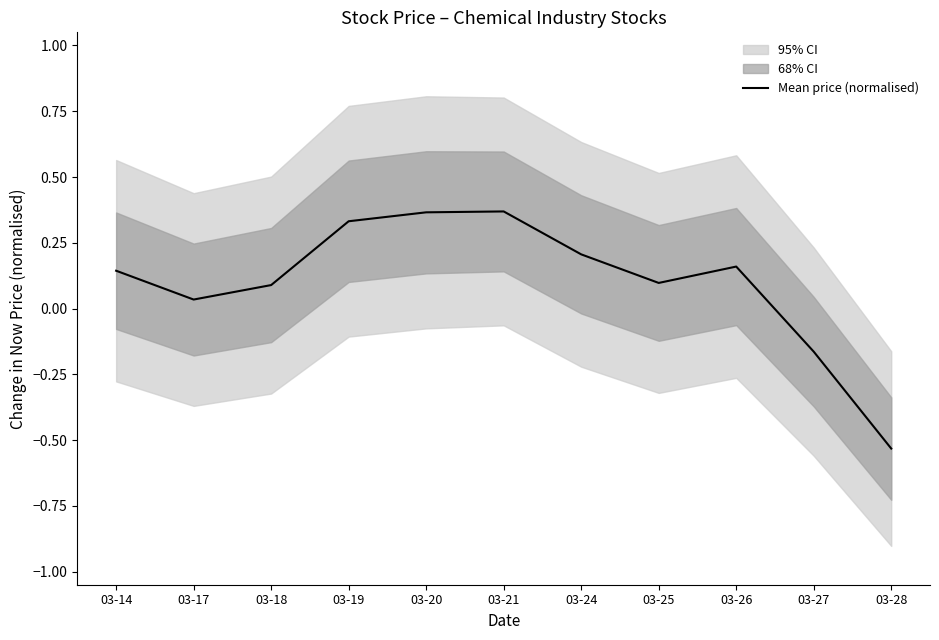

What is the maximum value shown in the chart?

0.4